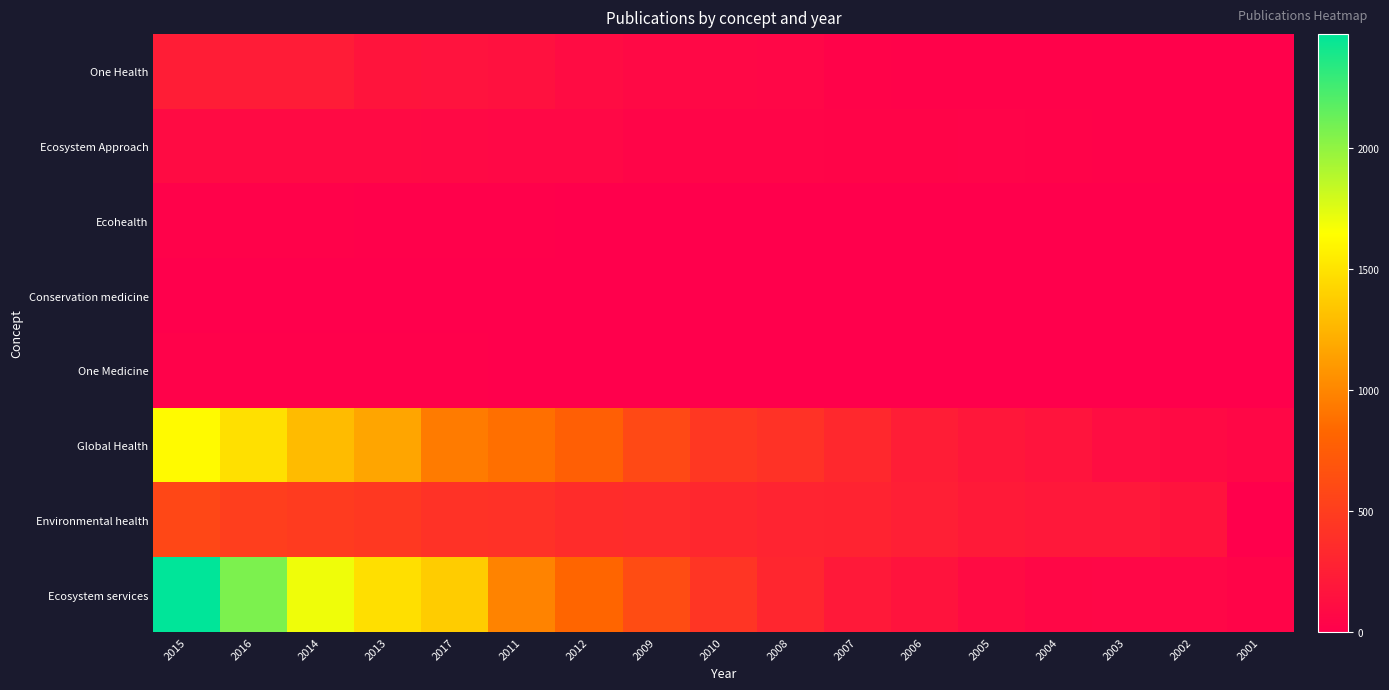

Reading right to left, extract all data points from this chart.

One Health: 2001=17	2002=18	2003=20	2004=21	2005=21	2006=28	2007=29	2008=58	2010=69	2009=81	2012=104	2011=142	2017=155	2013=171	2014=228	2016=230	2015=246
Ecosystem Approach: 2001=13	2002=15	2003=23	2004=32	2005=36	2006=40	2007=40	2008=45	2010=50	2009=51	2012=70	2011=71	2017=78	2013=83	2014=84	2016=85	2015=94
Ecohealth: 2001=0	2002=0	2003=0	2004=0	2005=1	2006=5	2007=6	2008=6	2010=7	2009=7	2012=8	2011=10	2017=11	2013=11	2014=22	2016=22	2015=28
Conservation medicine: 2001=0	2002=0	2003=0	2004=1	2005=2	2006=2	2007=2	2008=3	2010=3	2009=4	2012=4	2011=4	2017=4	2013=6	2014=7	2016=7	2015=9
One Medicine: 2001=0	2002=1	2003=2	2004=3	2005=3	2006=4	2007=4	2008=5	2010=7	2009=8	2012=8	2011=9	2017=10	2013=13	2014=17	2016=19	2015=28
Global Health: 2001=66	2002=85	2003=109	2004=168	2005=192	2006=238	2007=330	2008=410	2010=453	2009=594	2012=771	2011=874	2017=938	2013=1164	2014=1283	2016=1484	2015=1625
Environmental health: 2001=0	2002=162	2003=199	2004=201	2005=218	2006=255	2007=293	2008=298	2010=321	2009=351	2012=364	2011=399	2017=407	2013=462	2014=485	2016=505	2015=580
Ecosystem services: 2001=41	2002=59	2003=60	2004=67	2005=92	2006=164	2007=207	2008=312	2010=435	2009=616	2012=824	2011=982	2017=1376	2013=1482	2014=1695	2016=2068	2015=2472